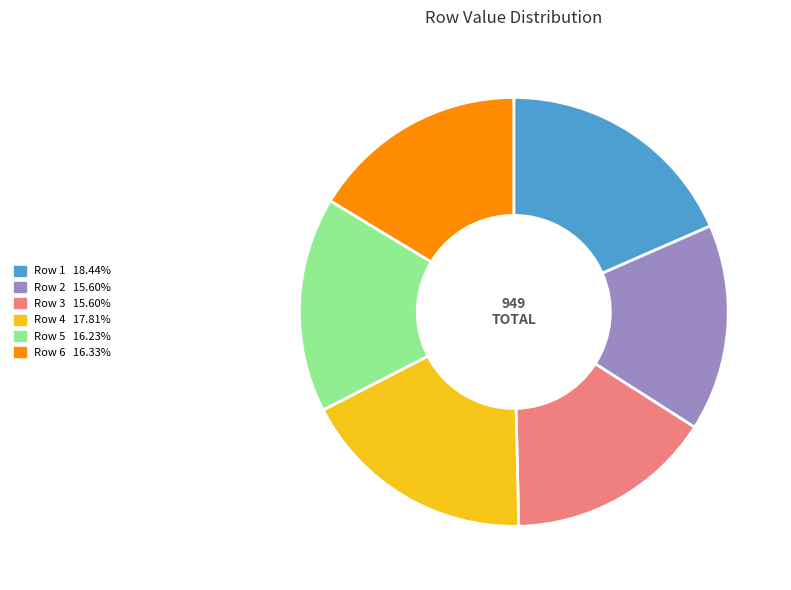

Is there any slice that represents more than half of the pie?

No